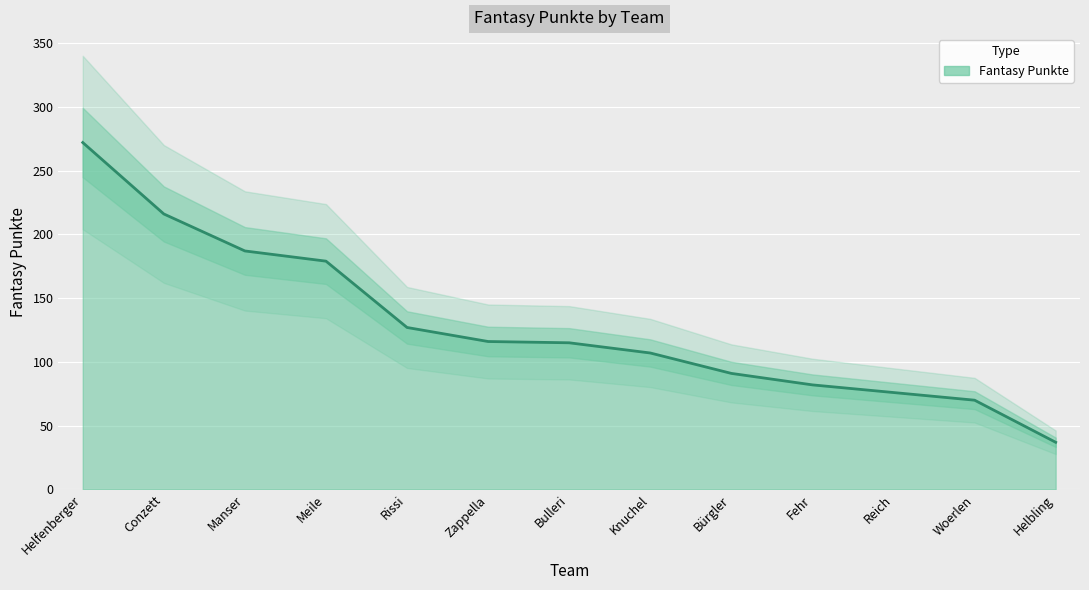

Rank the categories by value from lowest to highest.

Helbling, Woerlen, Reich, Fehr, Bürgler, Knuchel, Bulleri, Zappella, Rissi, Meile, Manser, Conzett, Helfenberger